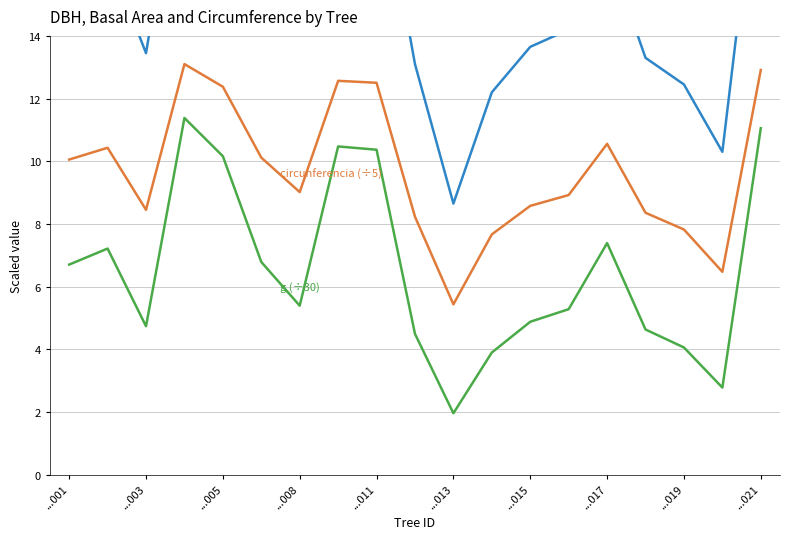

How many interior local valleys does the dbh series have?

4